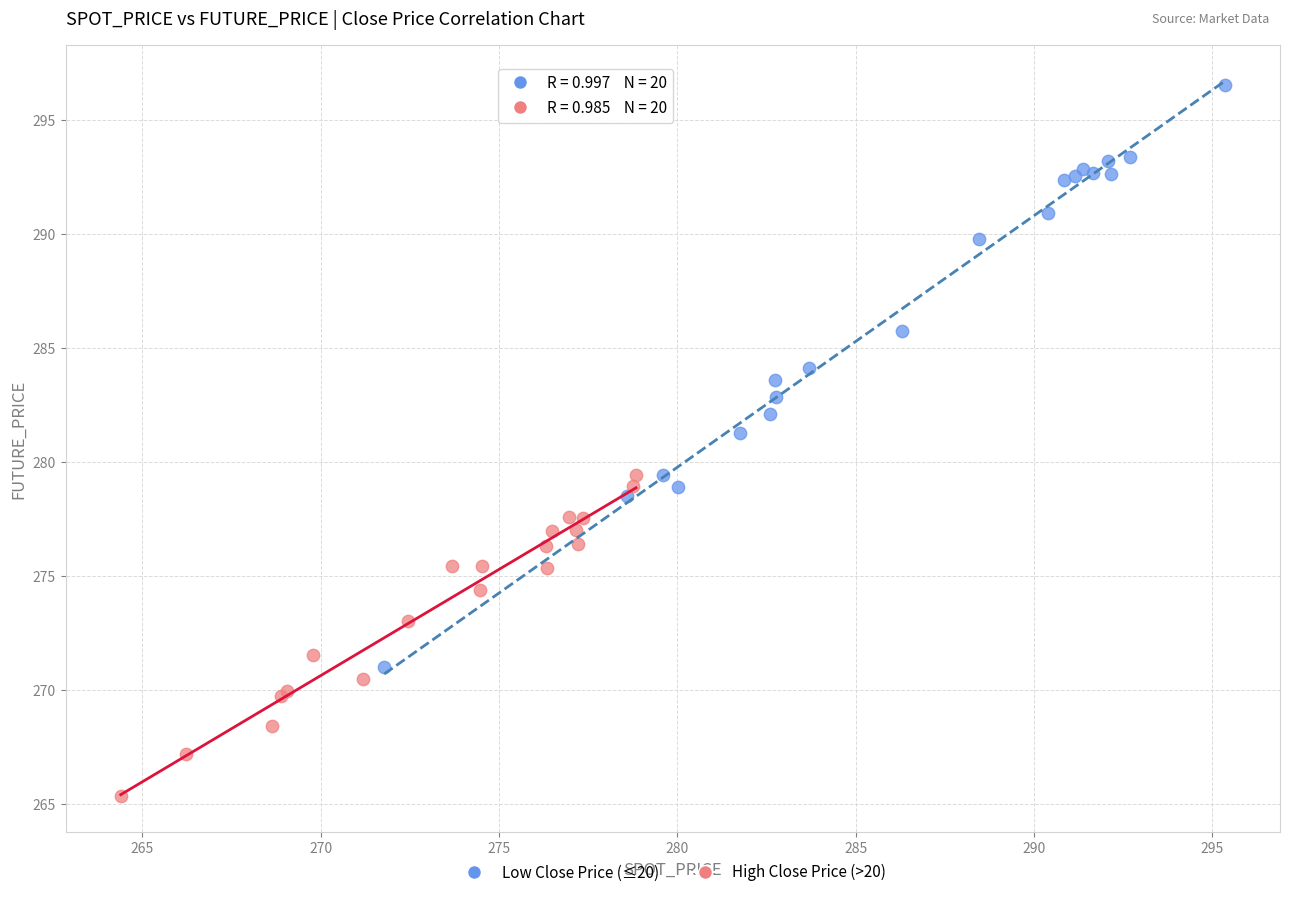

Which series reaches the maximum Y coordinate?

Low Close Price (≤20)